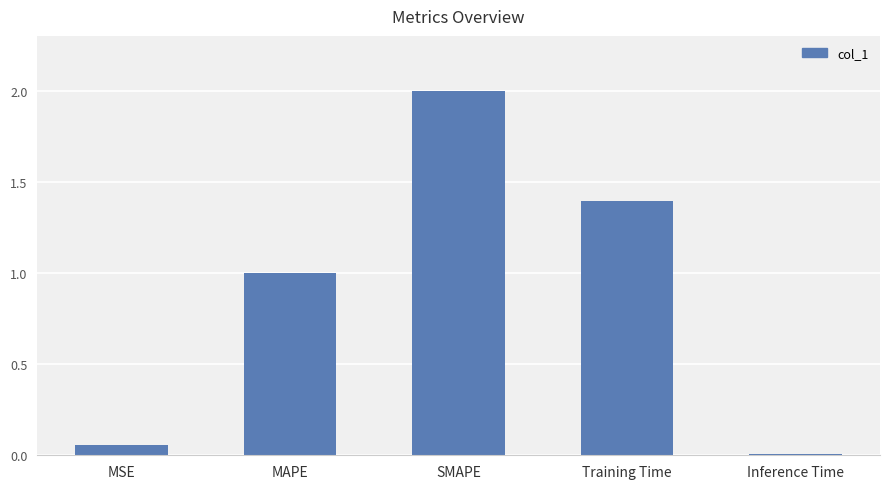

True or false: the data shows 0.9 at SMAPE.

False